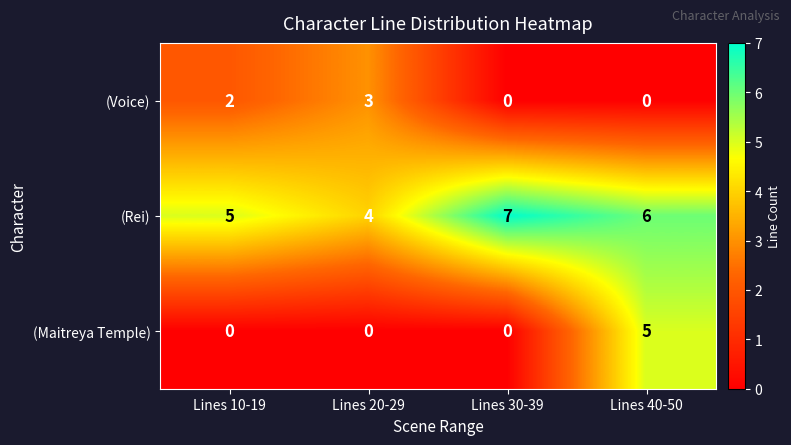

What is the greatest value displayed?

7